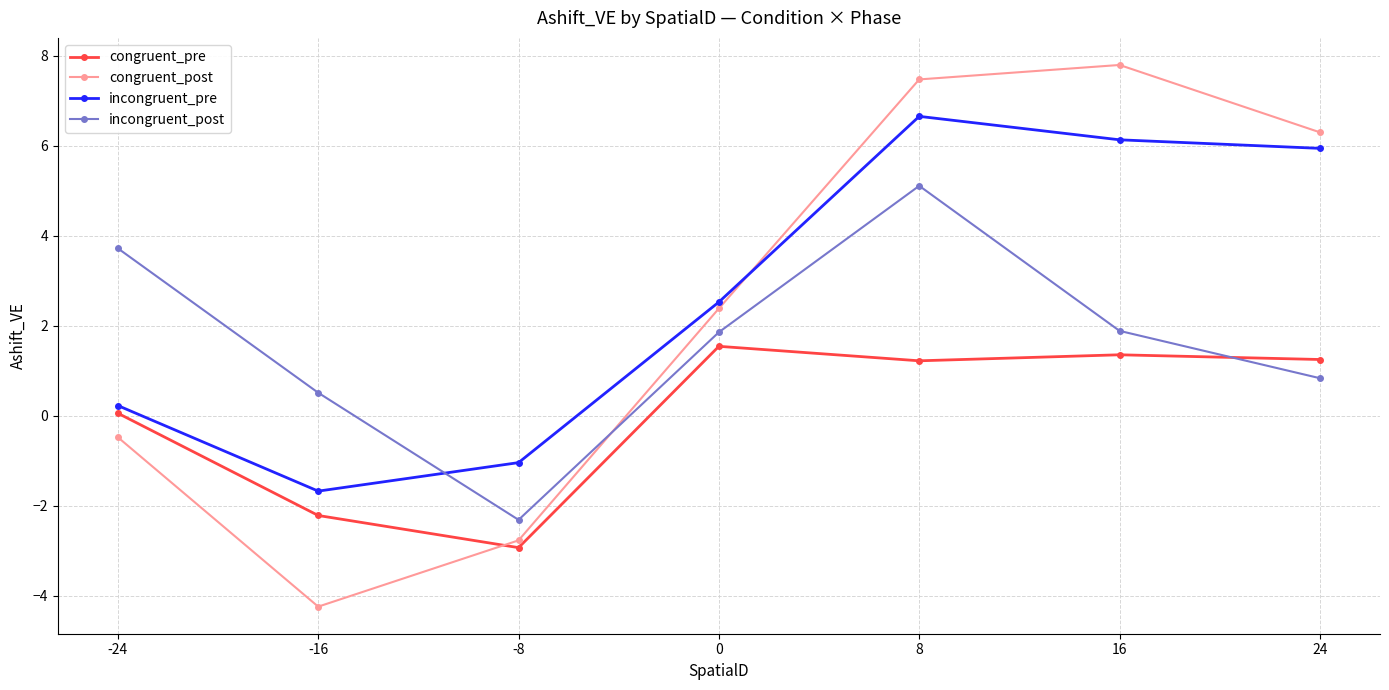

Is it true that incongruent_pre equals 2.1 at 24?

False